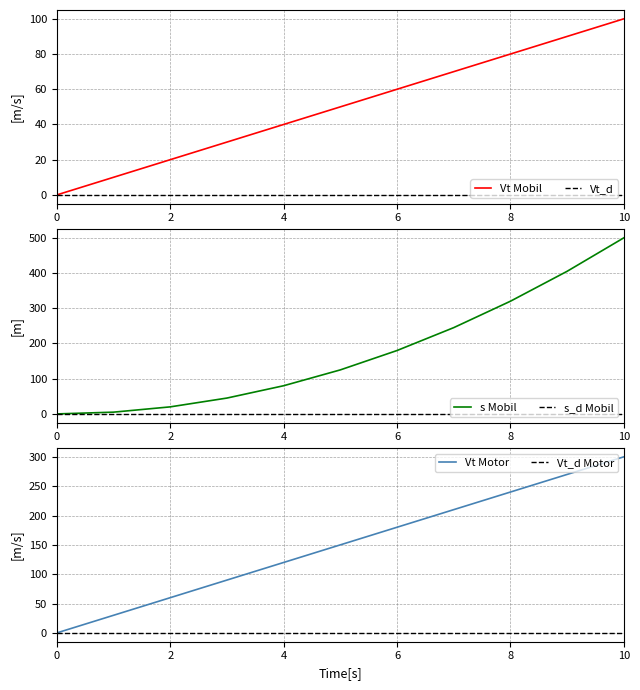

True or false: Vt Motor has more than 2 interior local peaks.

False